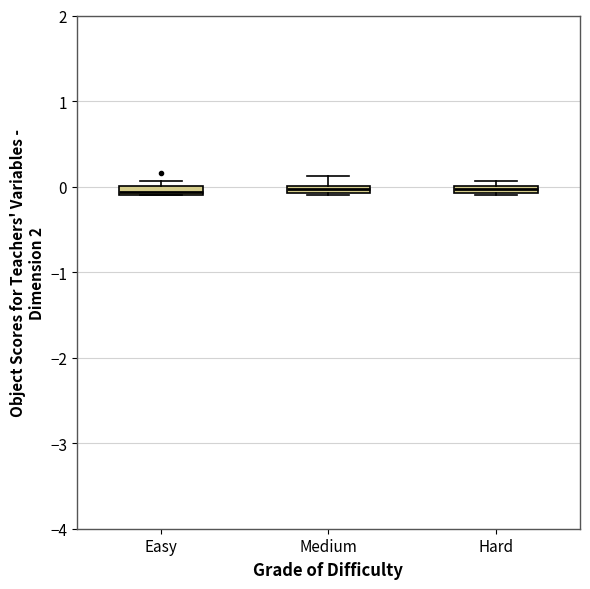

Where is the lower edge of the box for Easy on the y-axis? The values are not printed on the chart, so give them approximately, as read against the axis.

-0.1